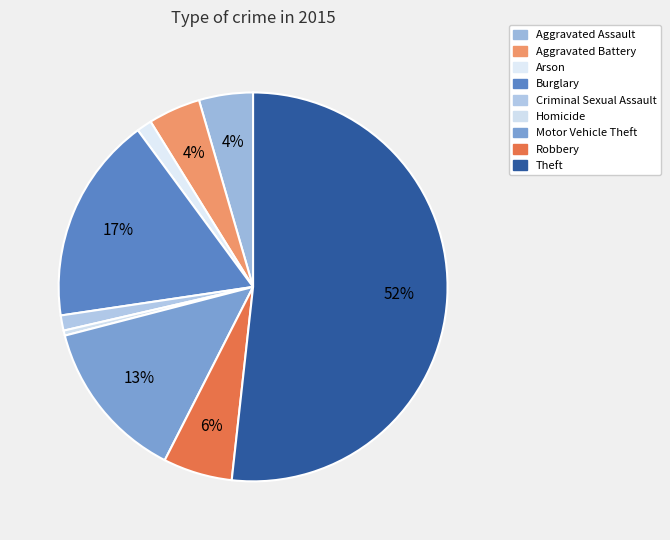

How many slices are in this pie chart?

9